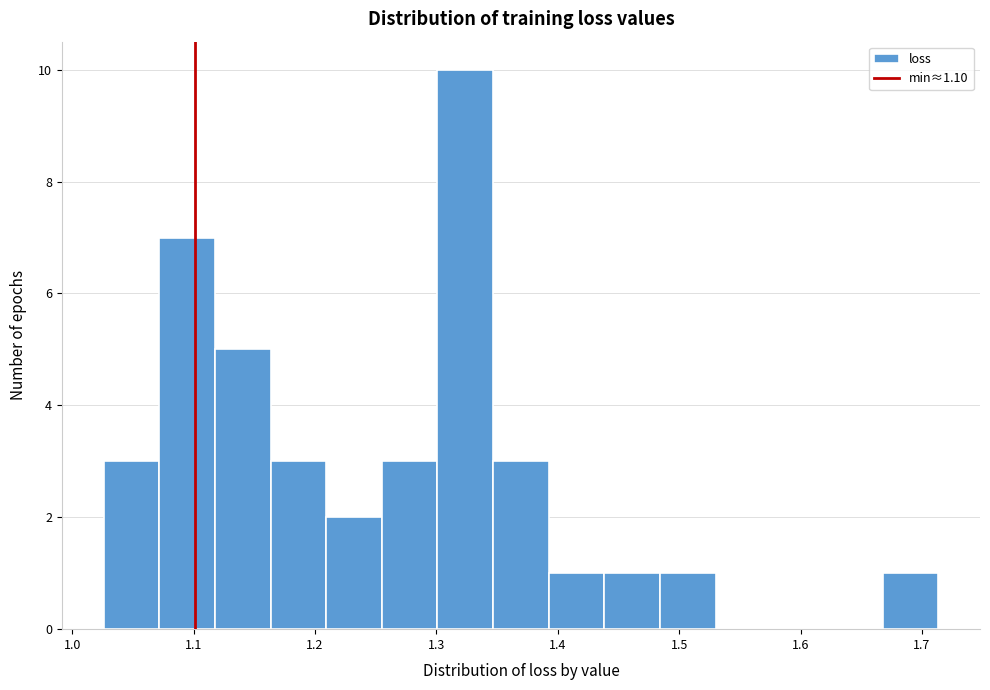

Over which range of the x-axis is the bar tallest?

1.30 to 1.35